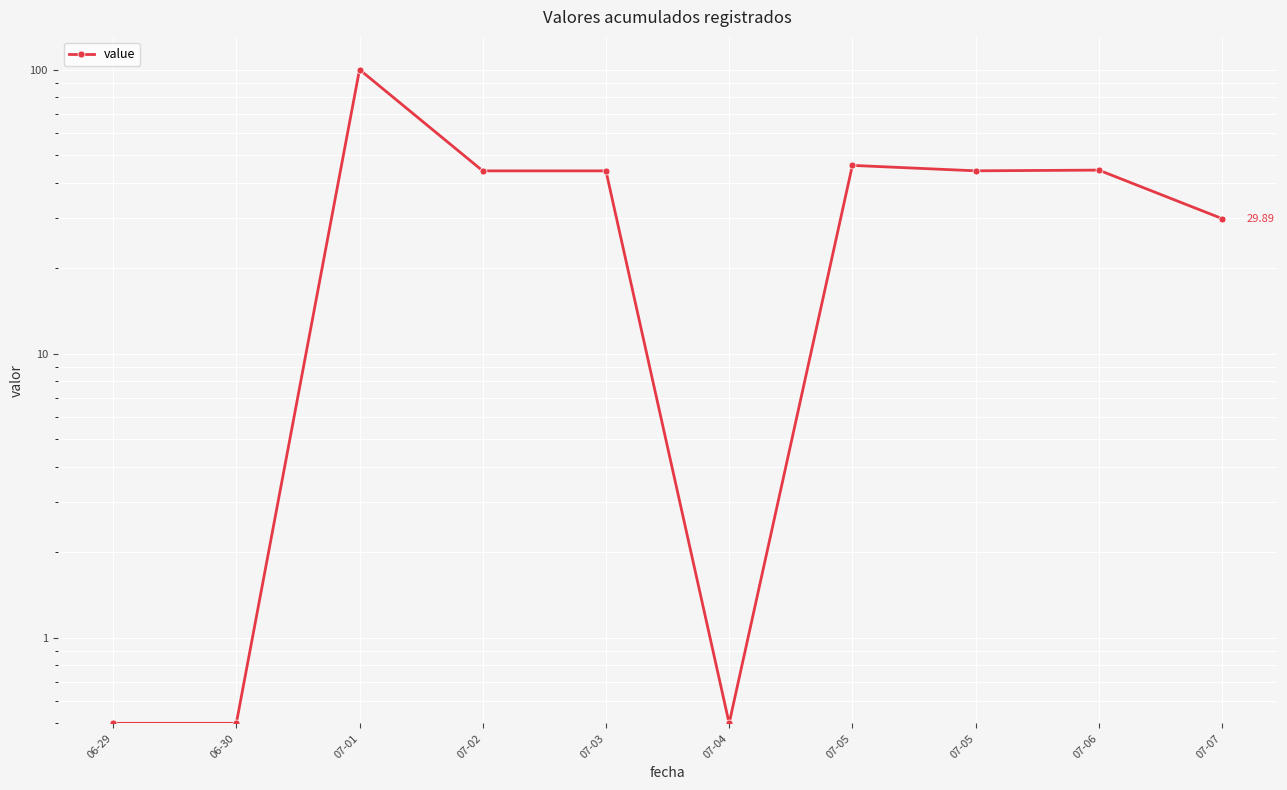

What is the ratio of the value at 07-03 to the value at 07-07?

1.5